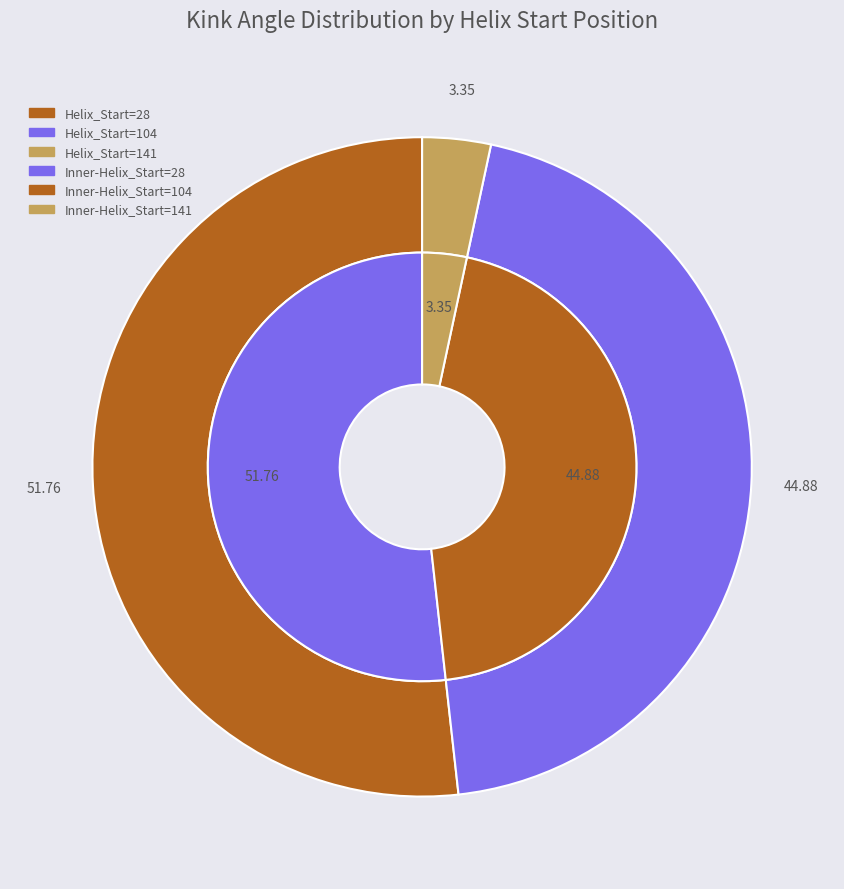

The 141 slice represents 1% of the pie. True or false?

False